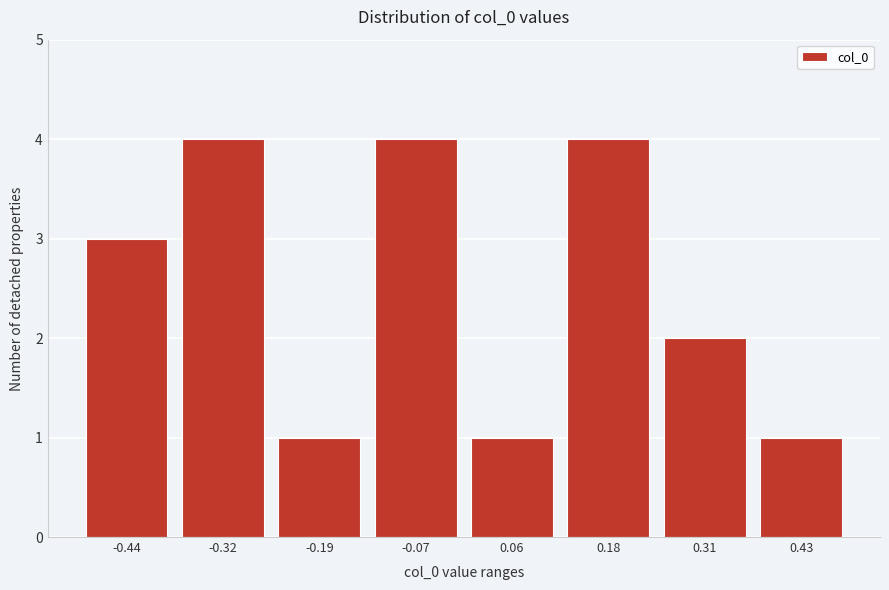

Reading right to left, list all the values displayed in this chart.

0.43=1	0.31=2	0.18=4	0.06=1	-0.07=4	-0.19=1	-0.32=4	-0.44=3